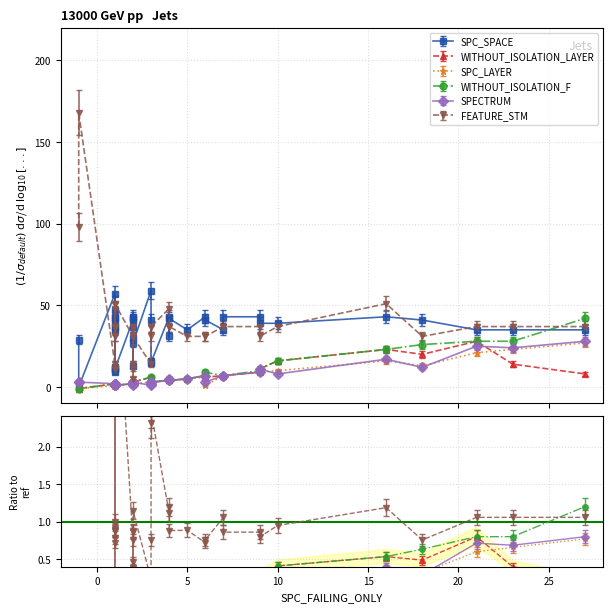

What is the maximum value shown in the chart?

168